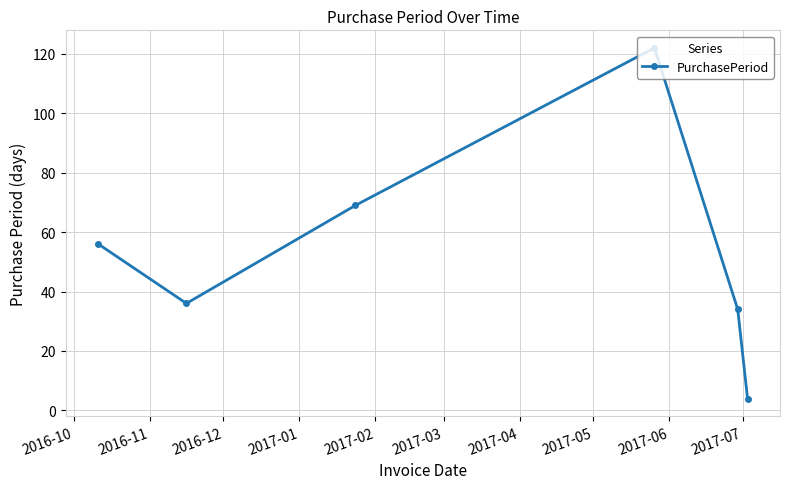

How many data points does each series have?

6